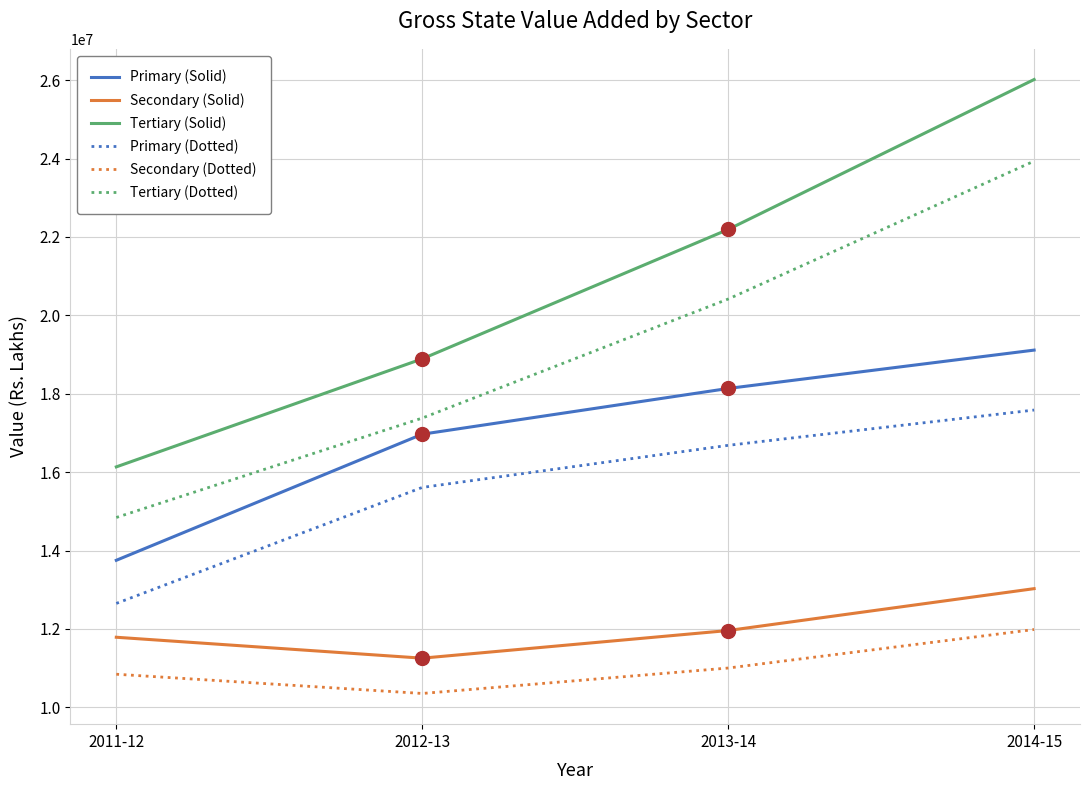

At 2014-15, list the series in order from largest to smallest.

Tertiary (Solid), Tertiary (Dotted), Primary (Solid), Primary (Dotted), Secondary (Solid), Secondary (Dotted)